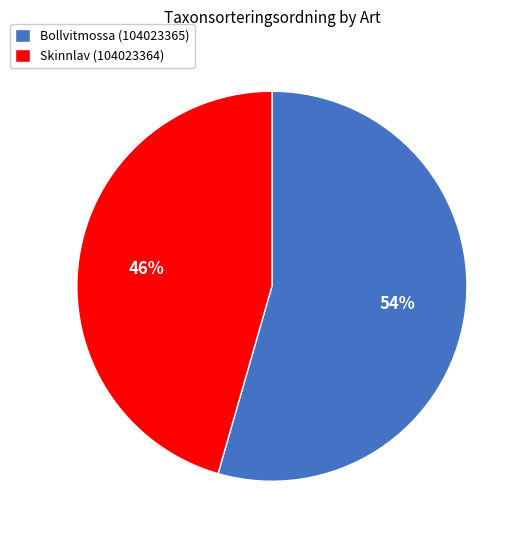

True or false: Bollvitmossa (104023365) accounts for 67% of the total.

False